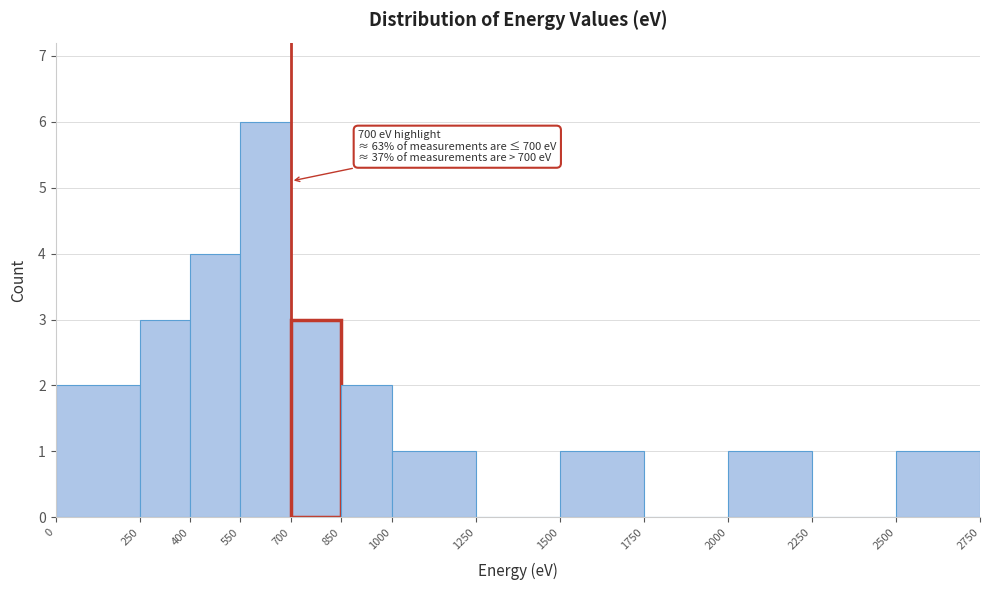

Over which range of the x-axis is the bar tallest?

550 to 700